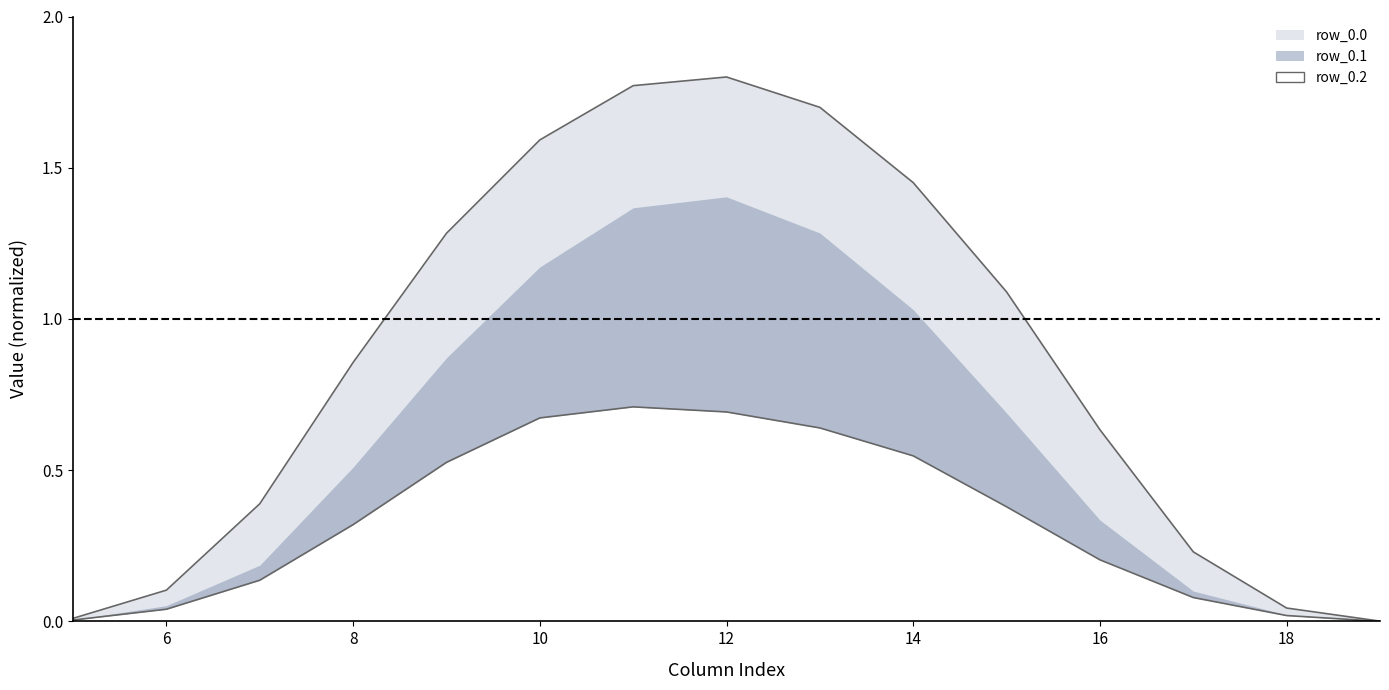

Reading left to right, transcribe all the data shown in this chart.

row_0.0: 5=0.0	6=0.1	7=0.4	8=0.9	9=1.3	10=1.6	11=1.8	12=1.8	13=1.7	14=1.5	15=1.1	16=0.6	17=0.2	18=0.0	19=0.0
row_0.1: 5=0.0	6=0.0	7=0.1	8=0.3	9=0.5	10=0.7	11=0.7	12=0.7	13=0.6	14=0.5	15=0.4	16=0.2	17=0.1	18=0.0	19=0.0